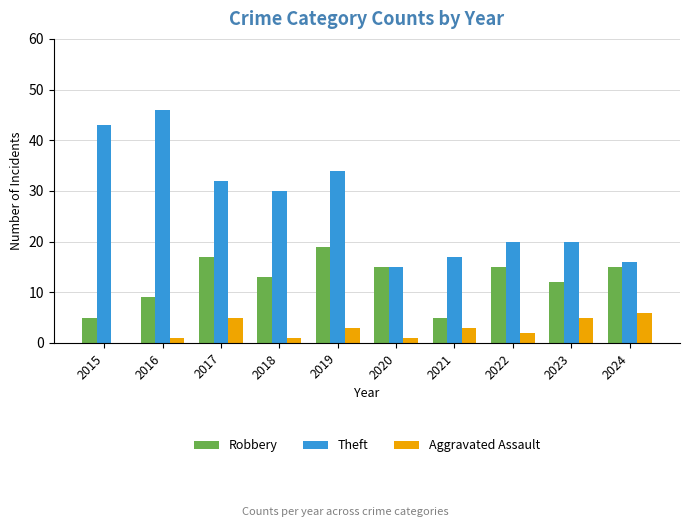

Reading right to left, what are all the values shown in this chart?

Robbery: 15	12	15	5	15	19	13	17	9	5
Theft: 16	20	20	17	15	34	30	32	46	43
Aggravated Assault: 6	5	2	3	1	3	1	5	1	0